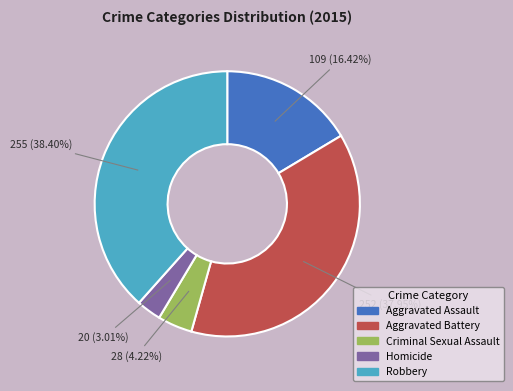

What percentage is the Homicide slice, to the nearest percent?

3%